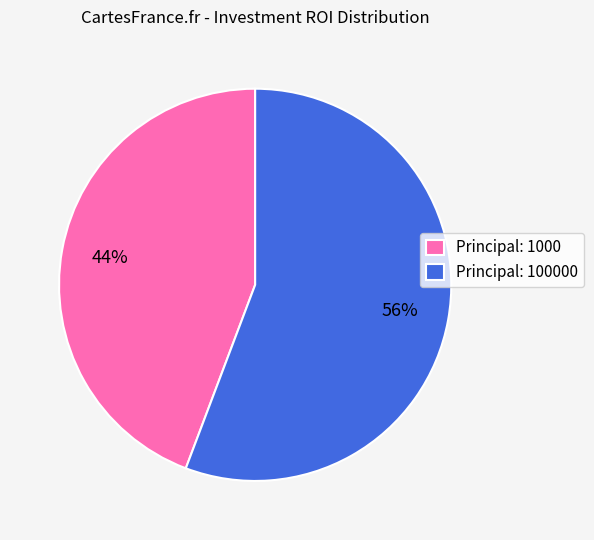

To the nearest percent, what is the difference between the largest and smallest slice percentages?

12%